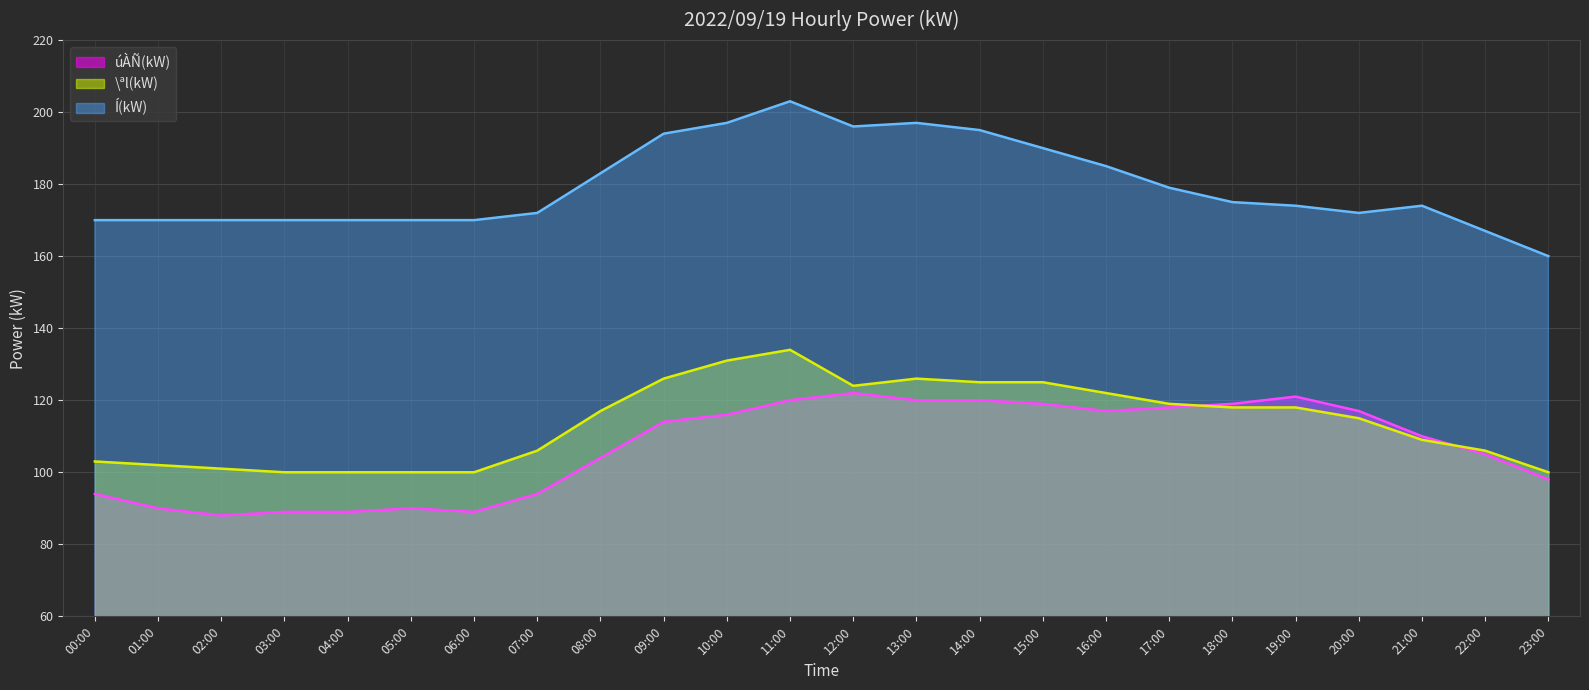

How many interior local peaks does the Í(kW) (line) series have?

3